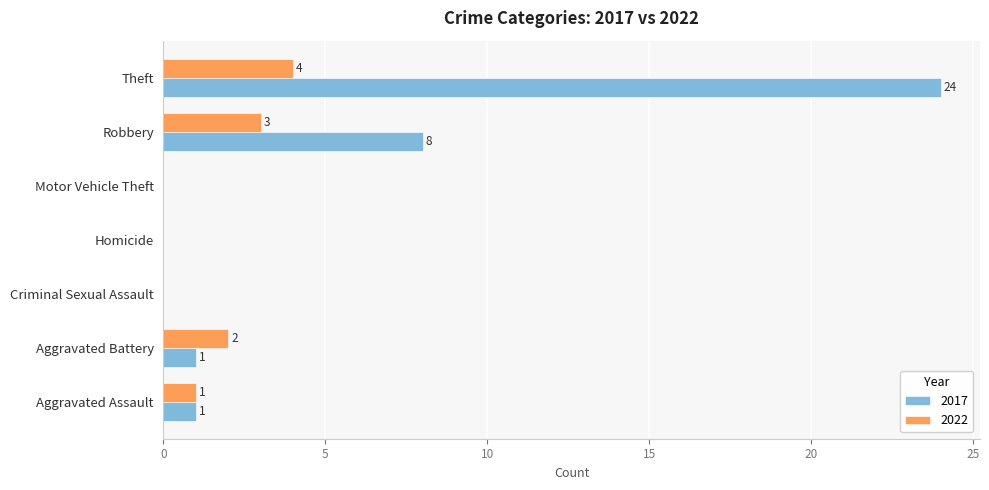

What are all the series names shown in the legend?

2017, 2022